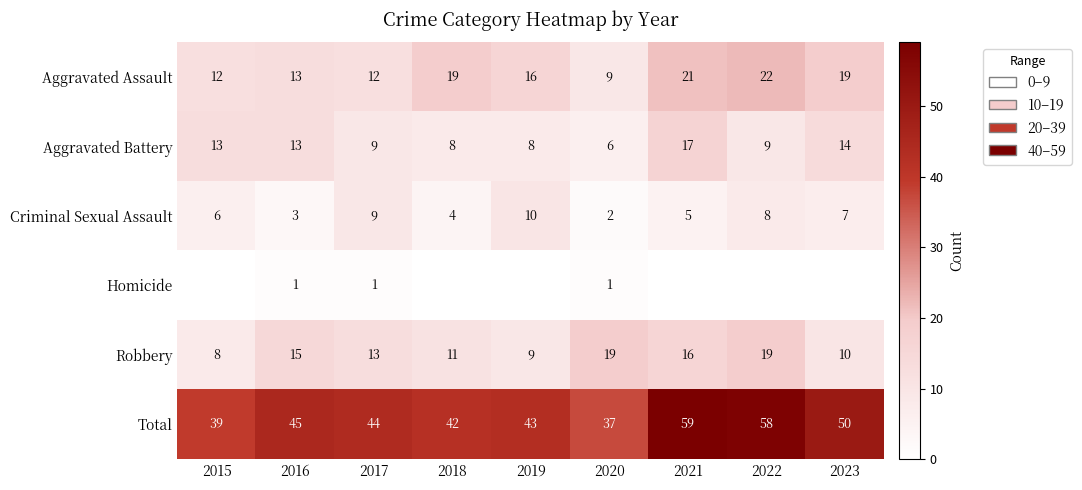

The Robbery series shows 19 at 2020. True or false?

True